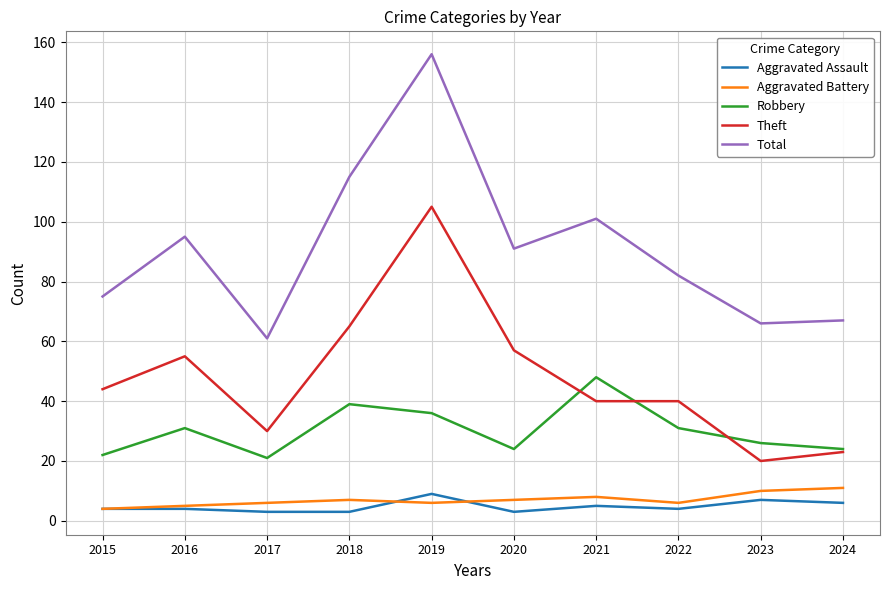

True or false: Total has a value of 75 at 2015.

True